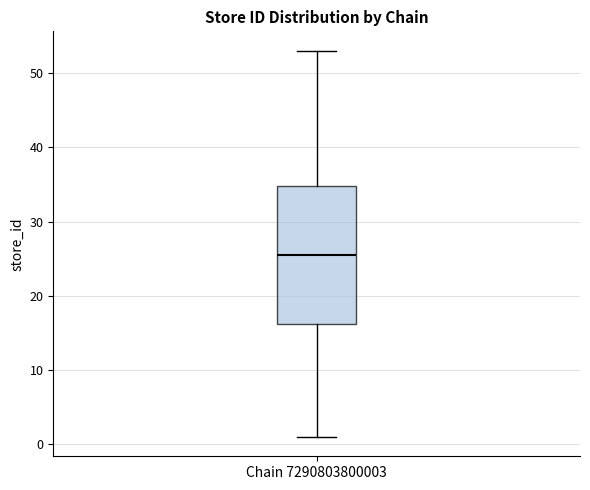

Transcribe this box plot: give where the median line is, the range the box spans, and where the two whiskers end, as read against the y-axis. The values are not printed on the chart, so give them approximately, as read against the axis.

median 26, box 16 to 35, whiskers 1 to 53